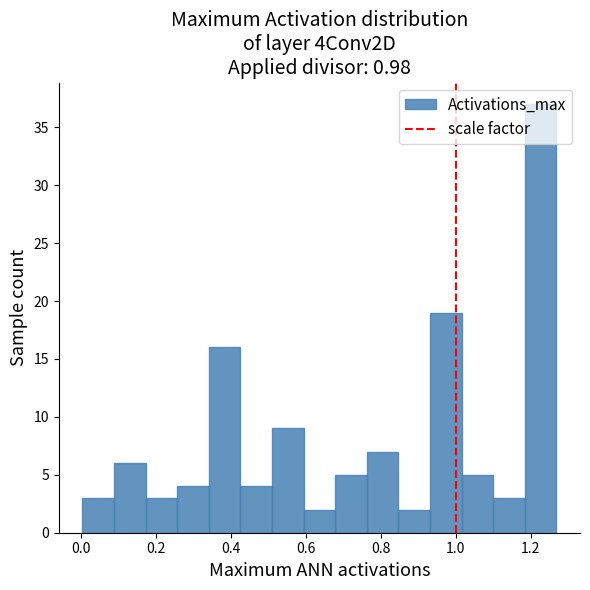

Reading left to right, list every bar in this chart as the range it spans on the x-axis followed by its height. Neither the bar edges nor the heights are printed on the chart, so give them approximately, as read against the axes.

0.00 to 0.08: 3
0.08 to 0.18: 6
0.18 to 0.26: 3
0.26 to 0.34: 4
0.34 to 0.42: 16
0.42 to 0.52: 4
0.52 to 0.60: 9
0.60 to 0.68: 2
0.68 to 0.76: 5
0.76 to 0.84: 7
0.84 to 0.94: 2
0.94 to 1.02: 19
1.02 to 1.10: 5
1.10 to 1.18: 3
1.18 to 1.26: 37